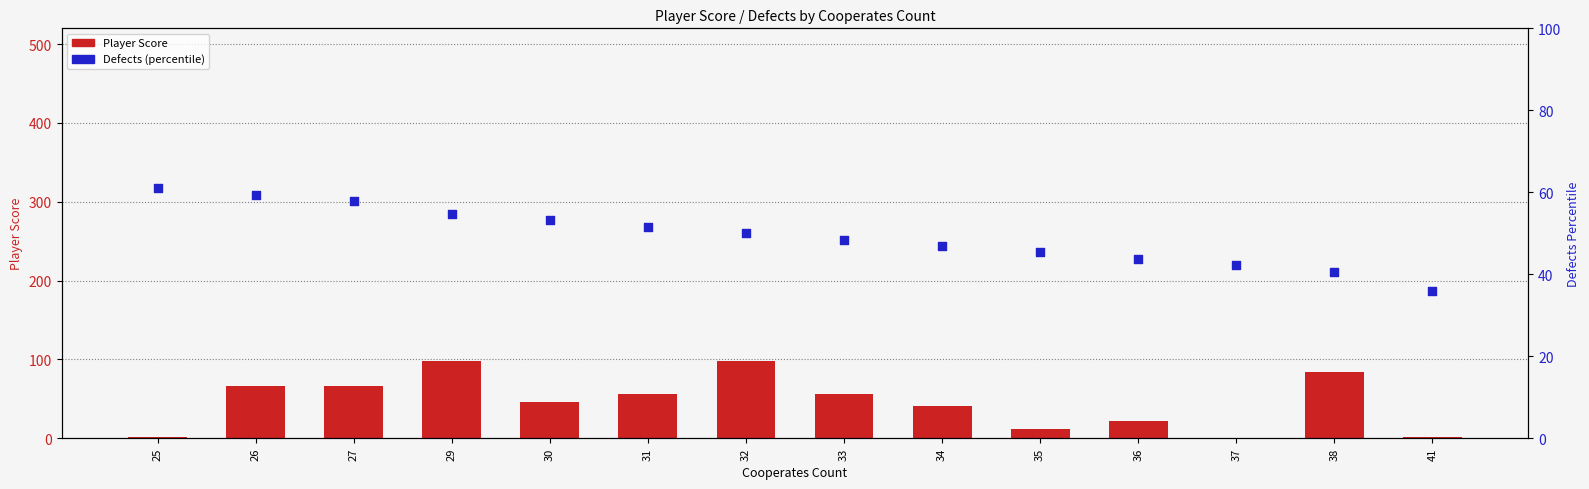

What is the total value across all series at 32?

148.5